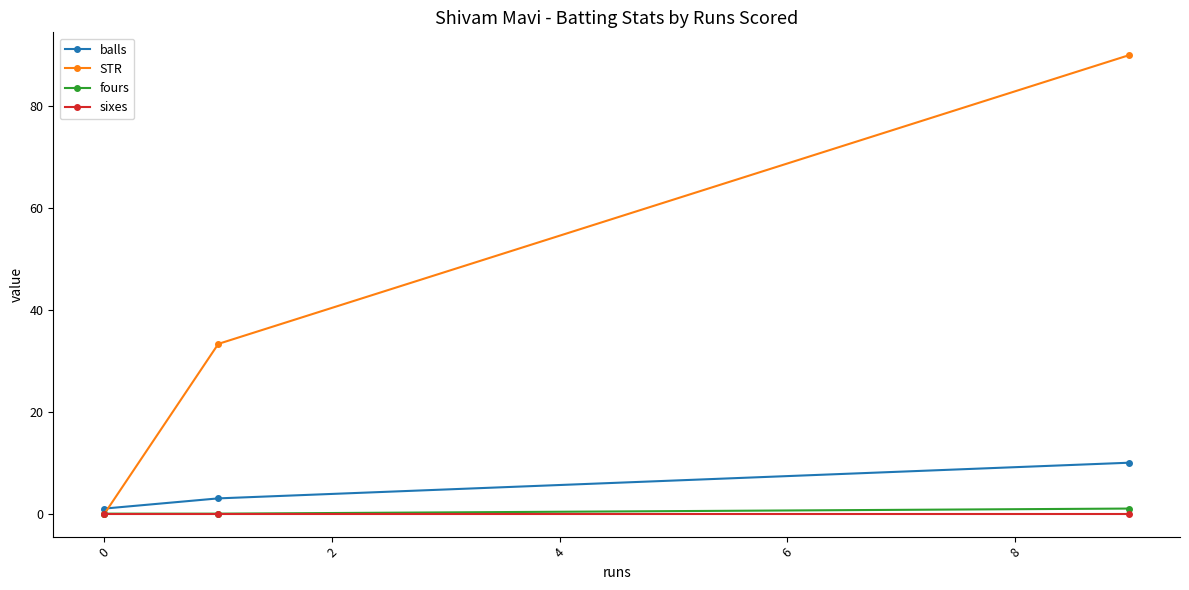

List the series in order of their peak value, highest first.

STR, balls, fours, sixes